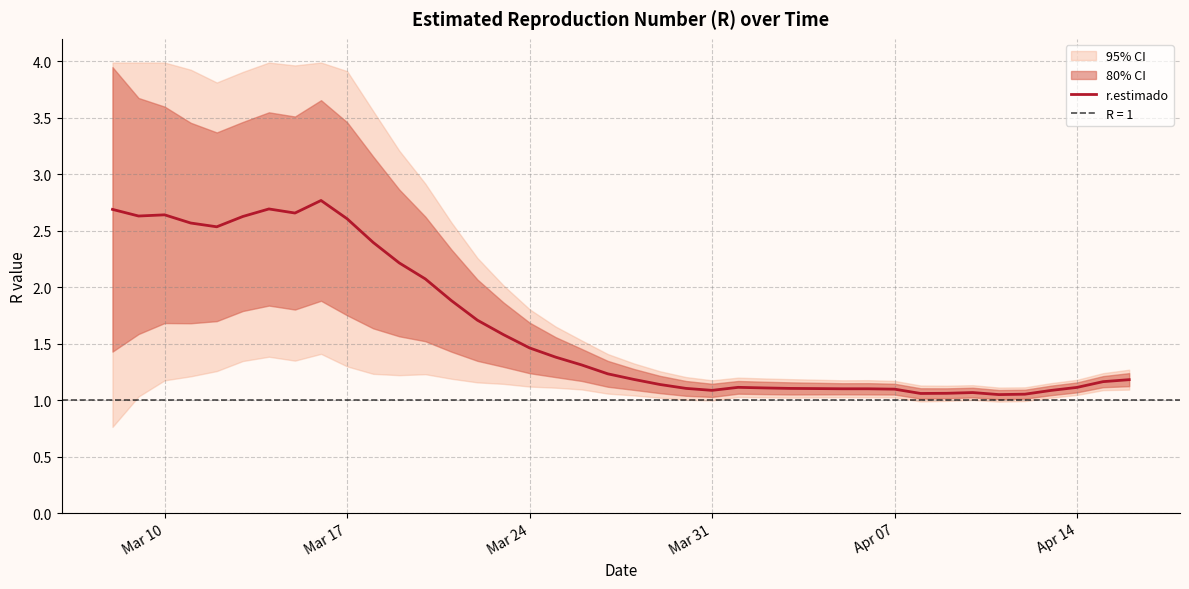

What is the greatest value displayed?

2.8